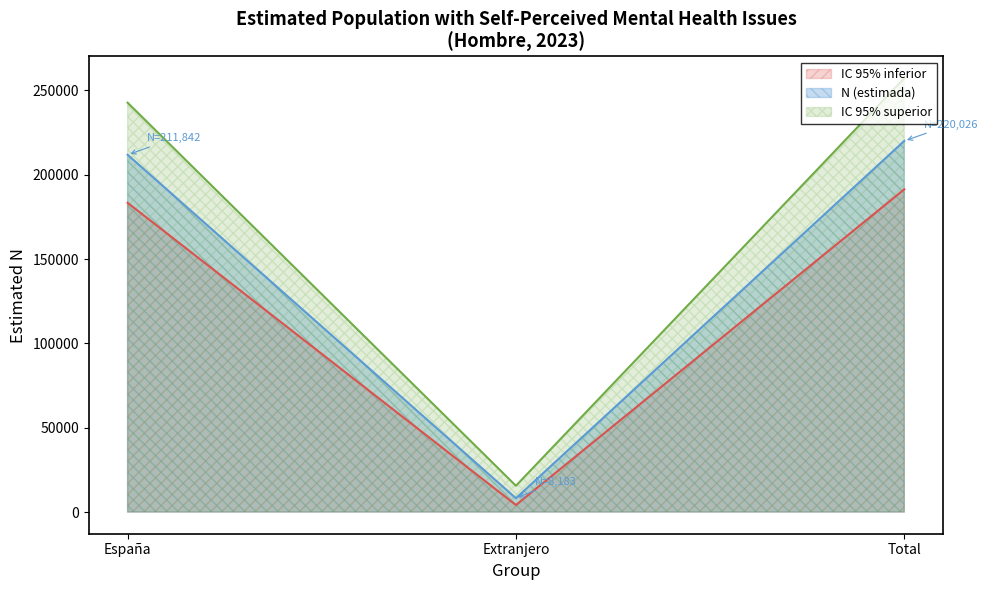

What is the sum of all IC 95% inferior values?

378854